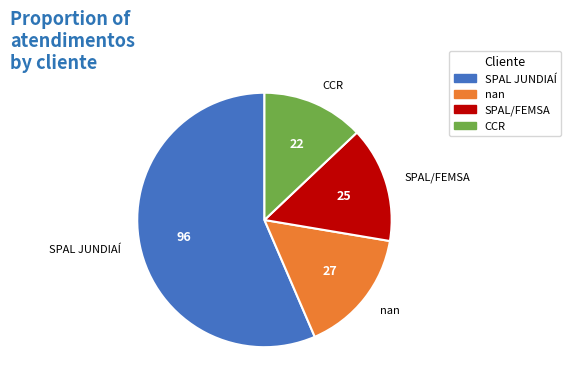

What is the ratio of the value at SPAL/FEMSA to the value at nan?

0.9